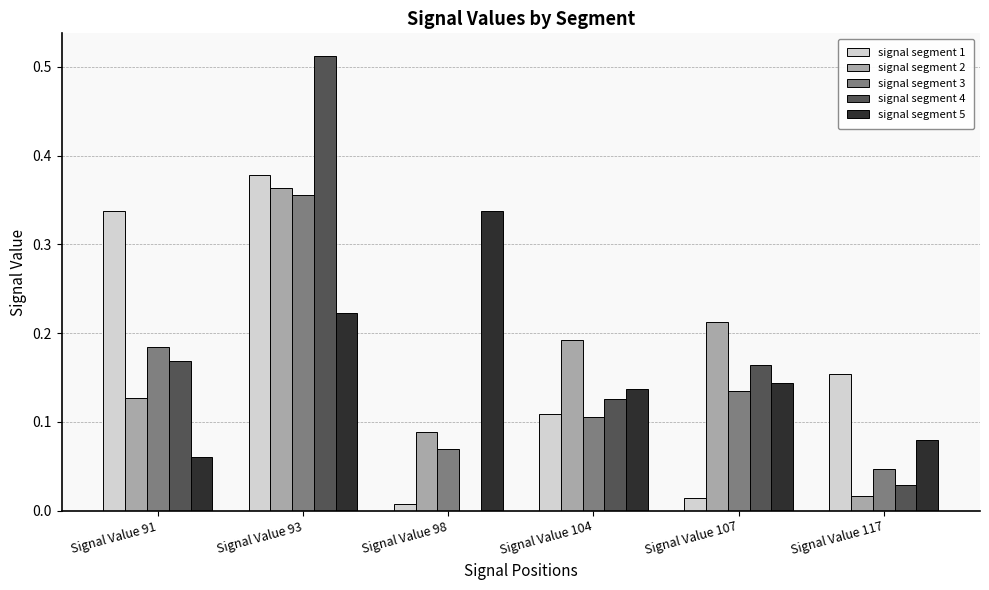

What is the sum of all signal segment 4 values?

1.0